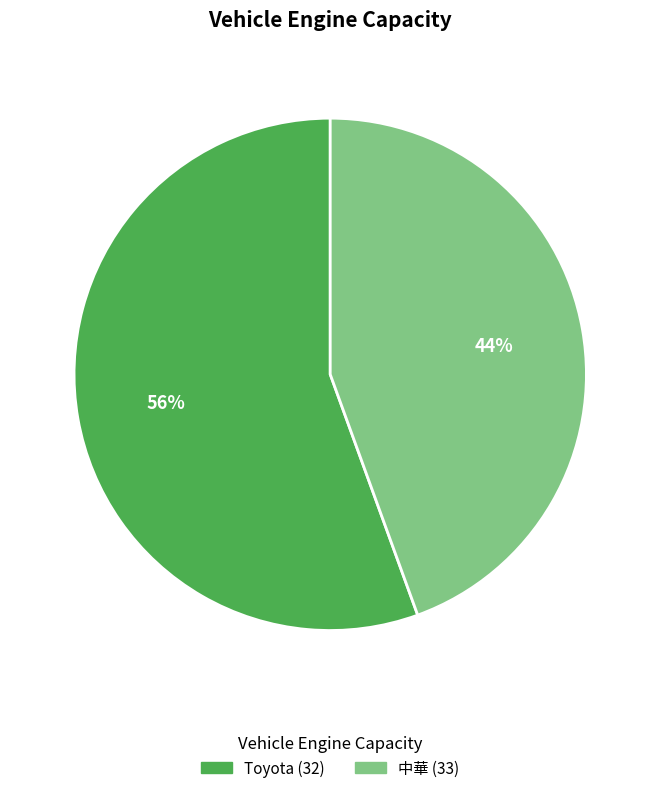

To the nearest percent, what portion does Toyota (32) represent?

56%